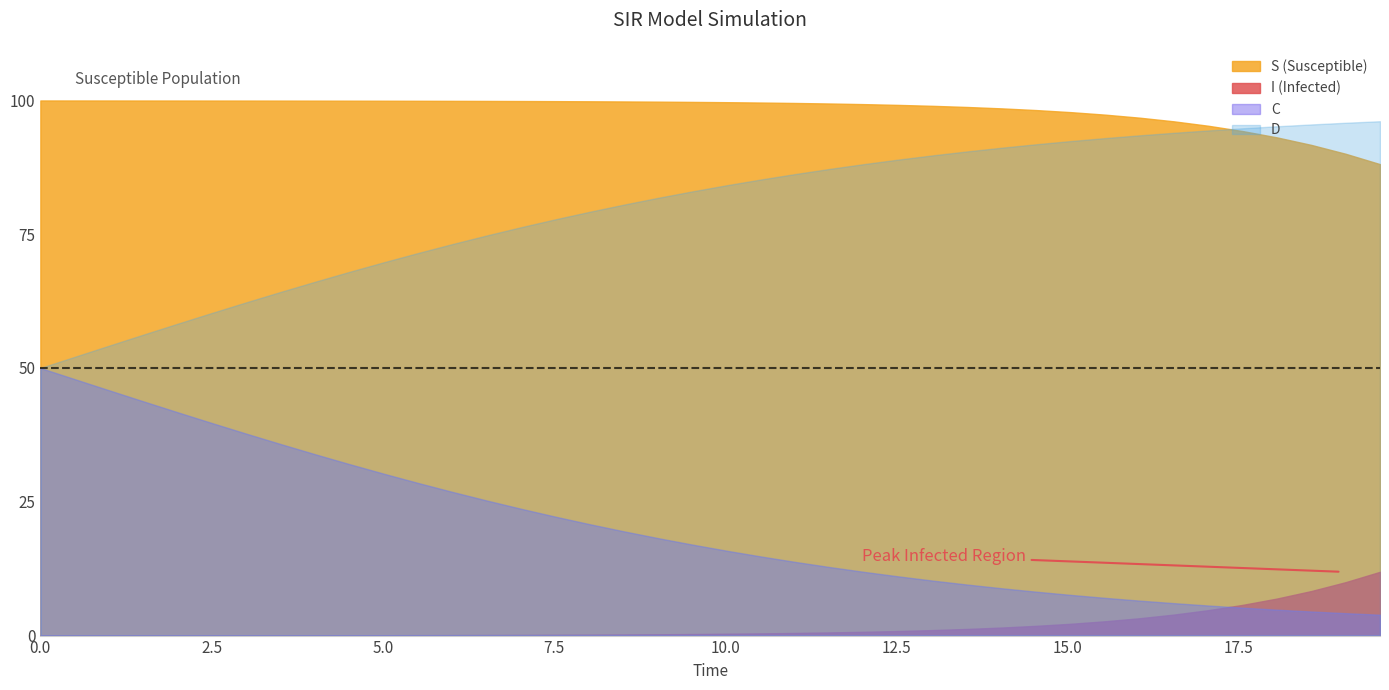

Is the value of C at 39 greater than the value of S at 35?

No